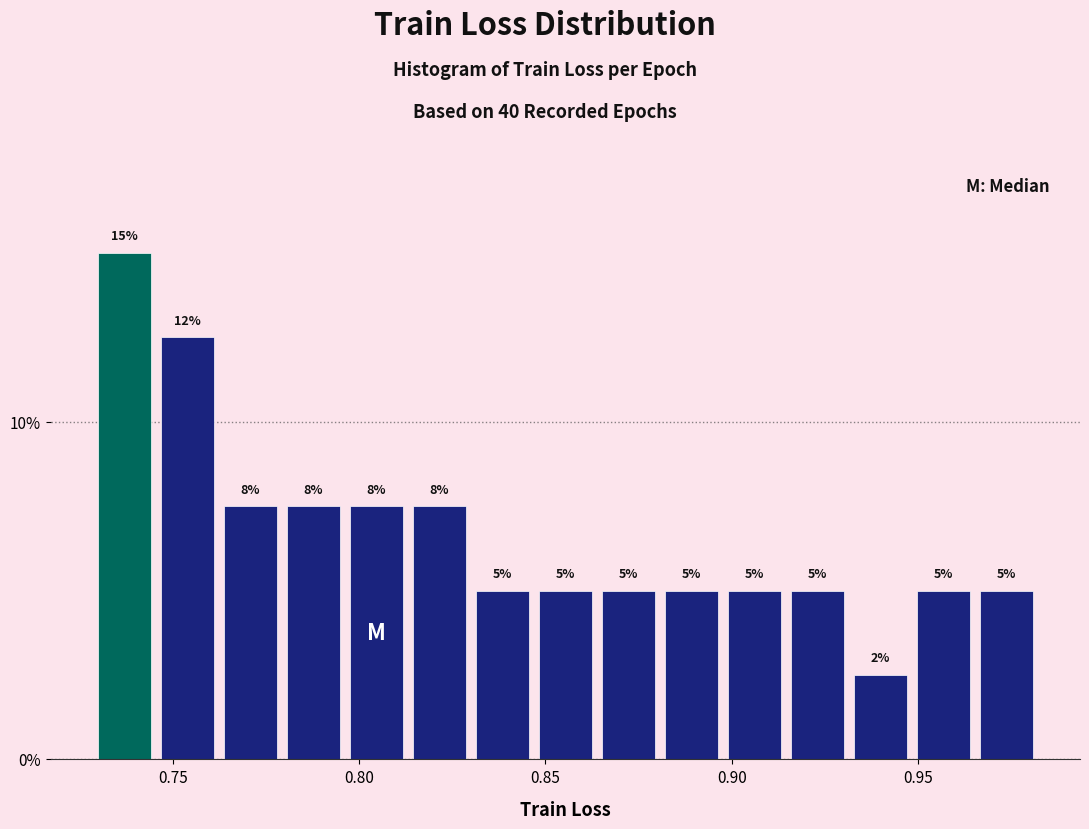

Read against the x-axis, roughly where is the centre of the tallest bar?

0.735